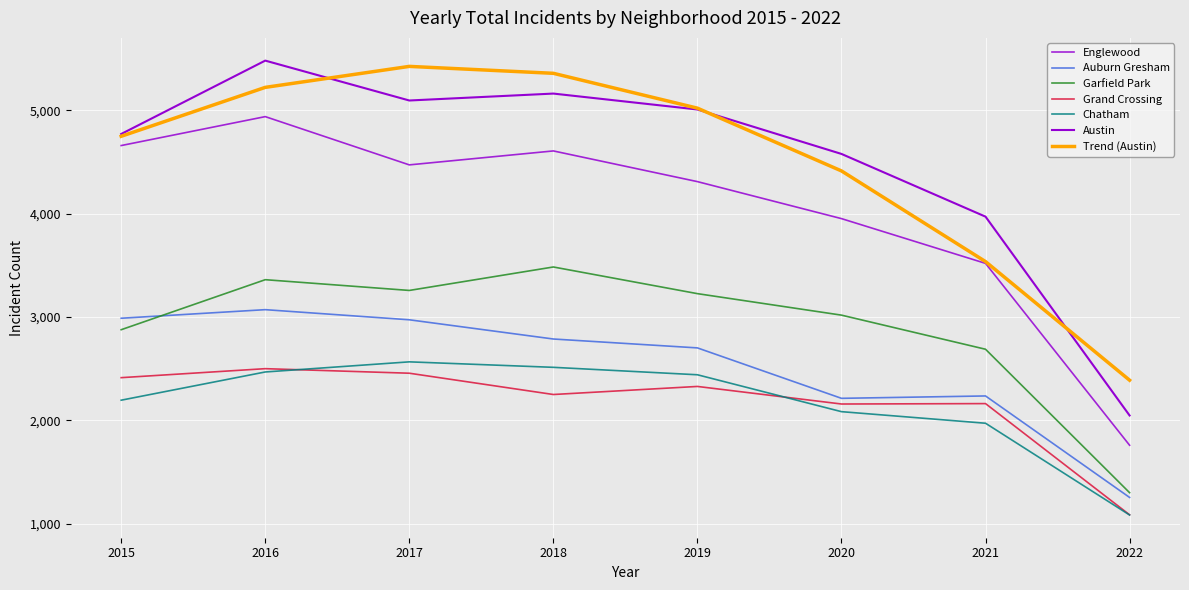

Does the chart have visible grid lines?

Yes